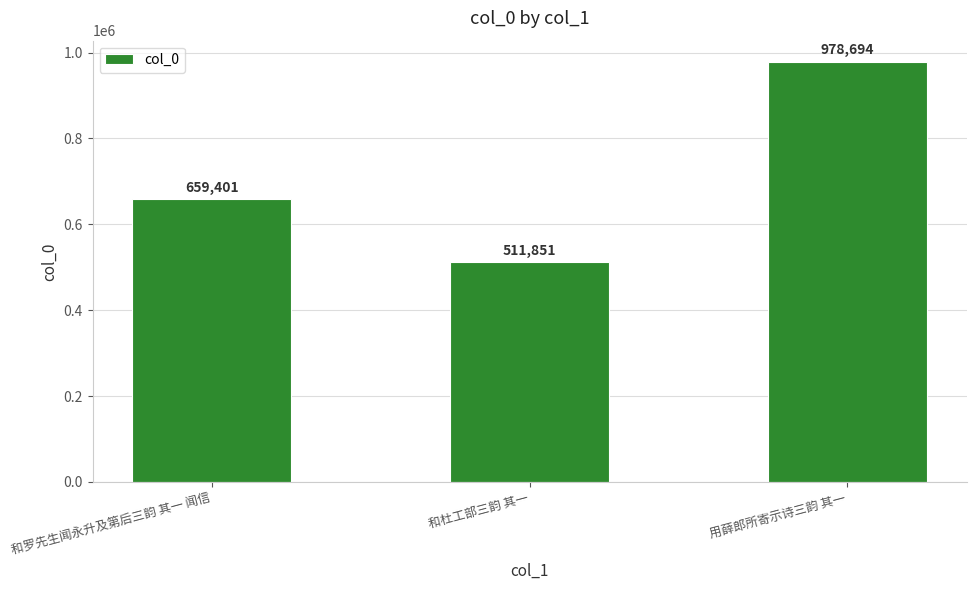

What is the difference between the maximum and minimum values?

466843